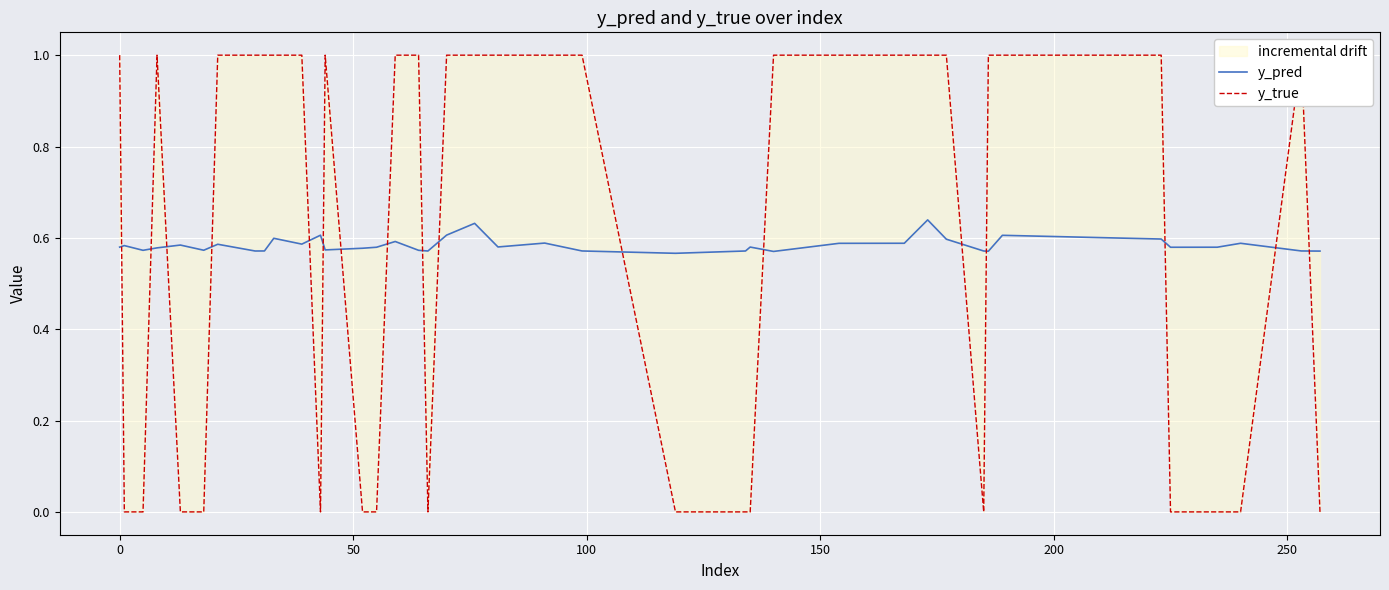

What is the sum of all y_true values?

24.0